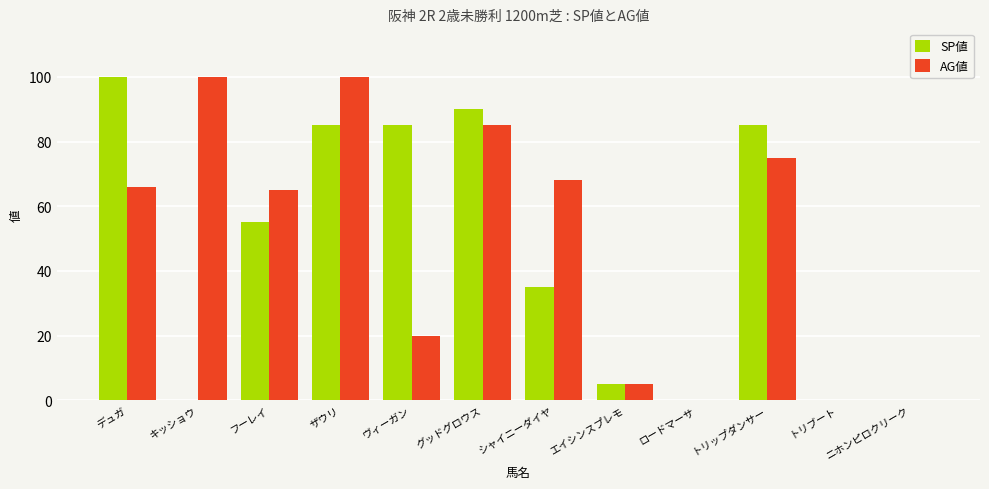

What is the greatest value displayed?

100